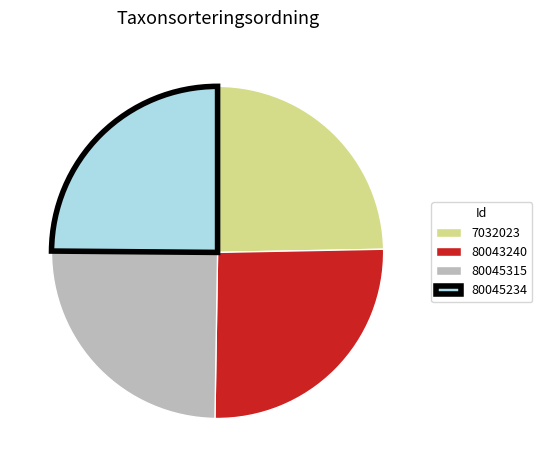

Which category has the biggest portion of the pie?

80043240